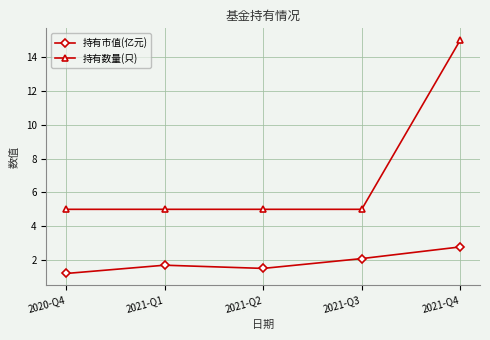

Which series has the widest spread of values?

持有数量(只)